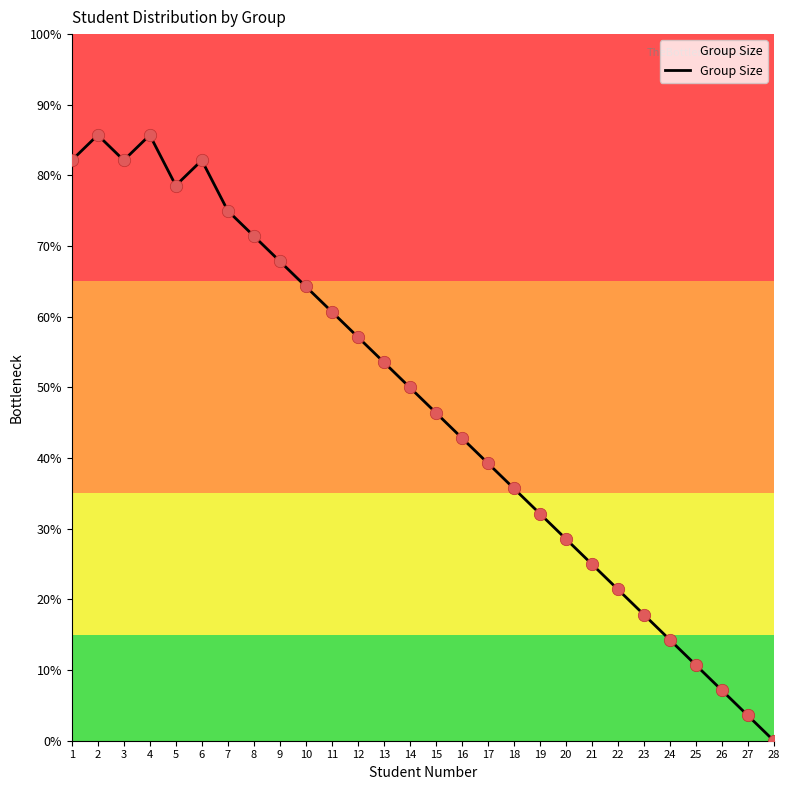

What is the change in value from 15 to 16?

-1.2